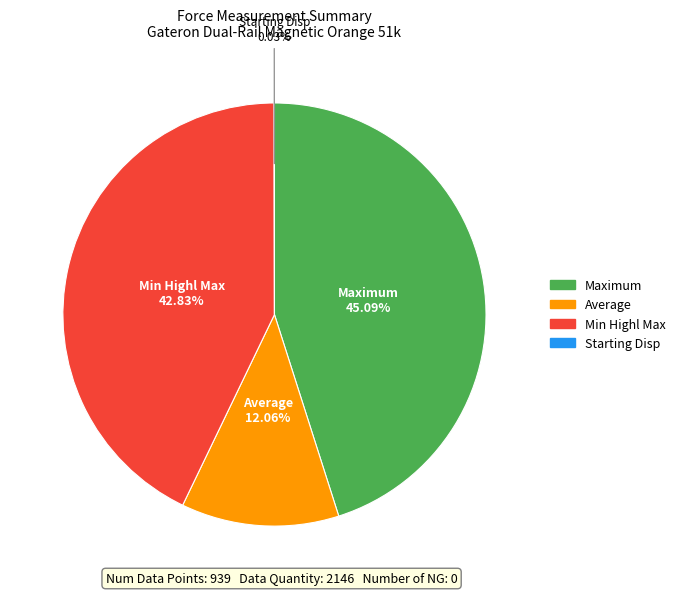

Does any single category account for the majority?

No